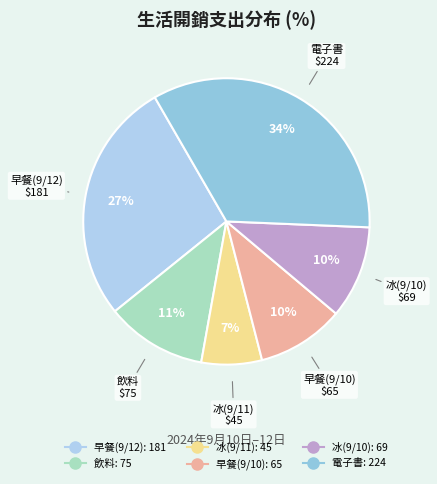

How many slices are in this pie chart?

6